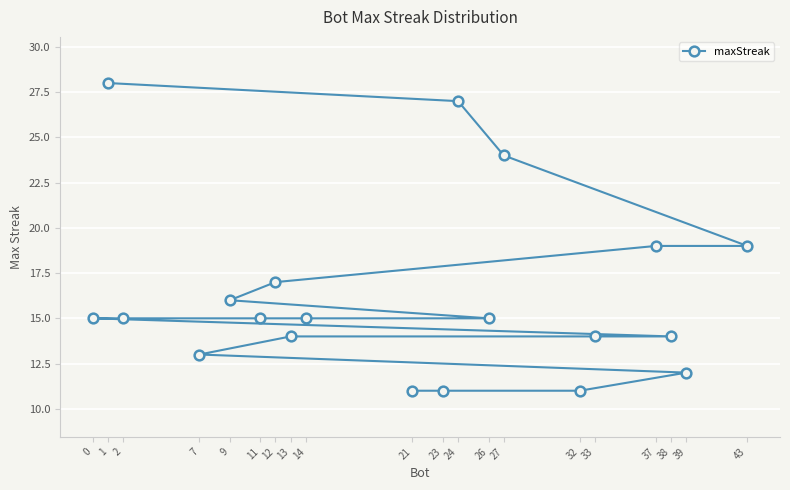

Reading left to right, extract all data points from this chart.

0=15	1=28	2=15	7=13	9=16	11=15	12=17	13=14	14=15	21=11	23=11	24=27	26=15	27=24	32=11	33=14	37=19	38=14	39=12	43=19